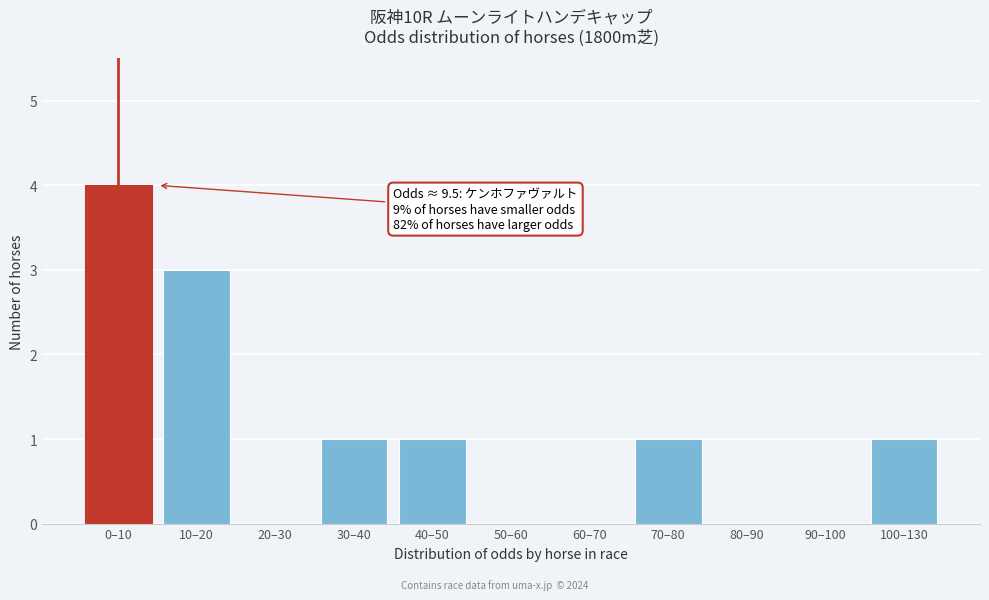

Reading left to right, transcribe all the data shown in this chart.

0–10=4	10–20=3	20–30=0	30–40=1	40–50=1	50–60=0	60–70=0	70–80=1	80–90=0	90–100=0	100–130=1